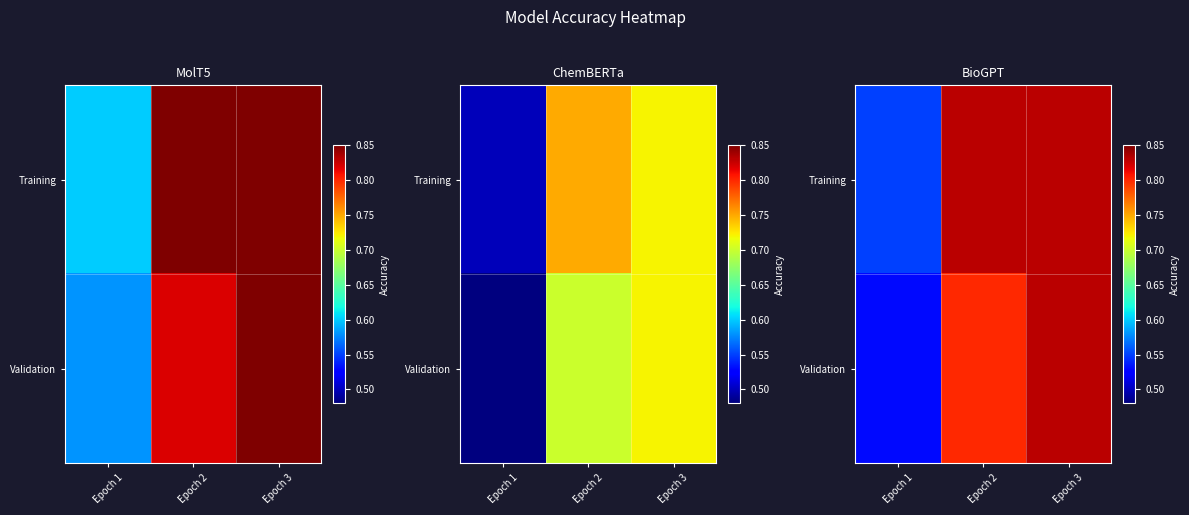

What is the approximate value of Validation at Epoch 3?

0.8